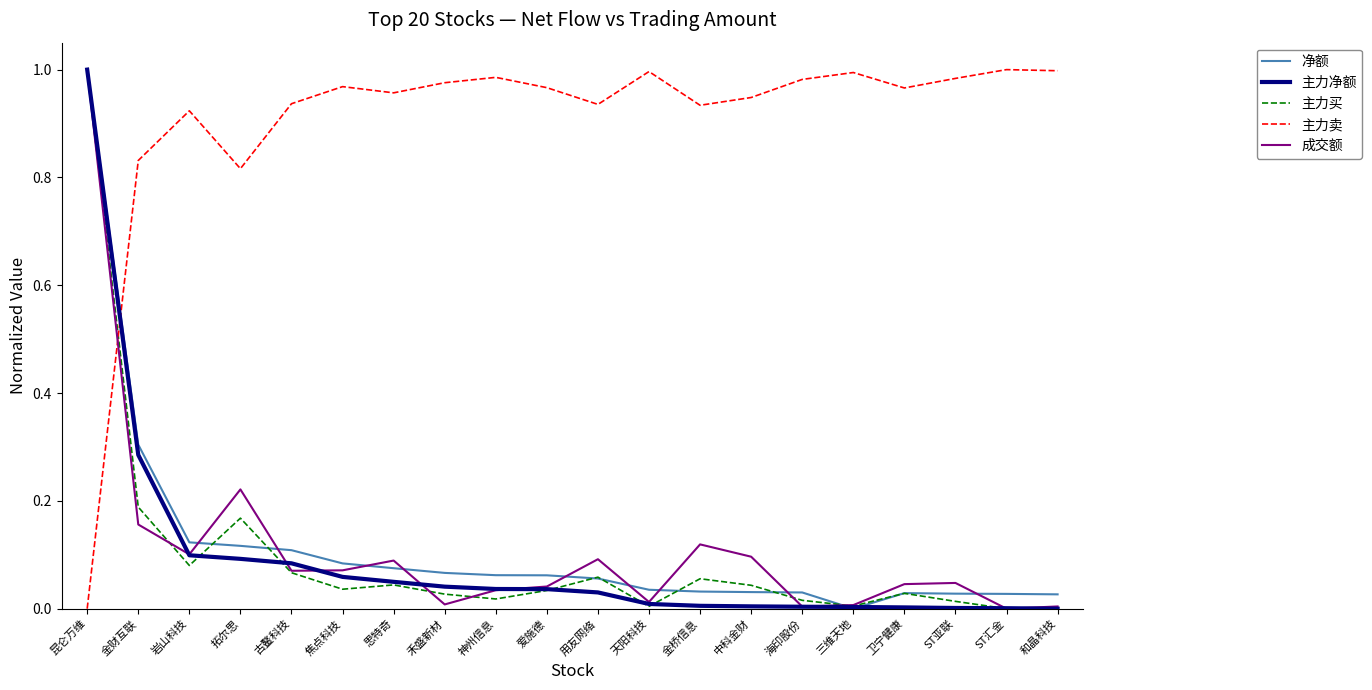

Which category has the highest value in the 主力买 series?

昆仑万维